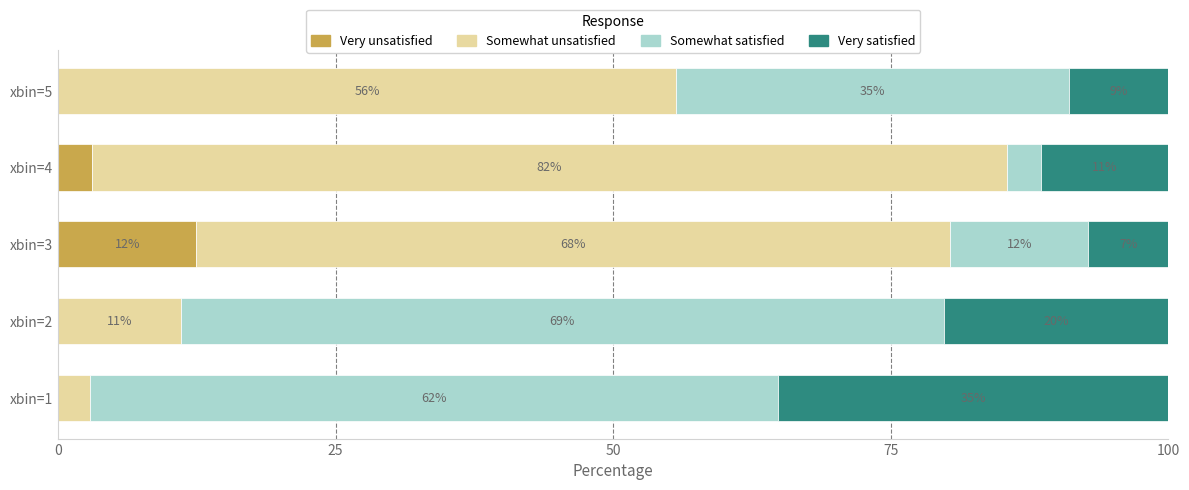

What are all the series names shown in the legend?

Very unsatisfied, Somewhat unsatisfied, Somewhat satisfied, Very satisfied